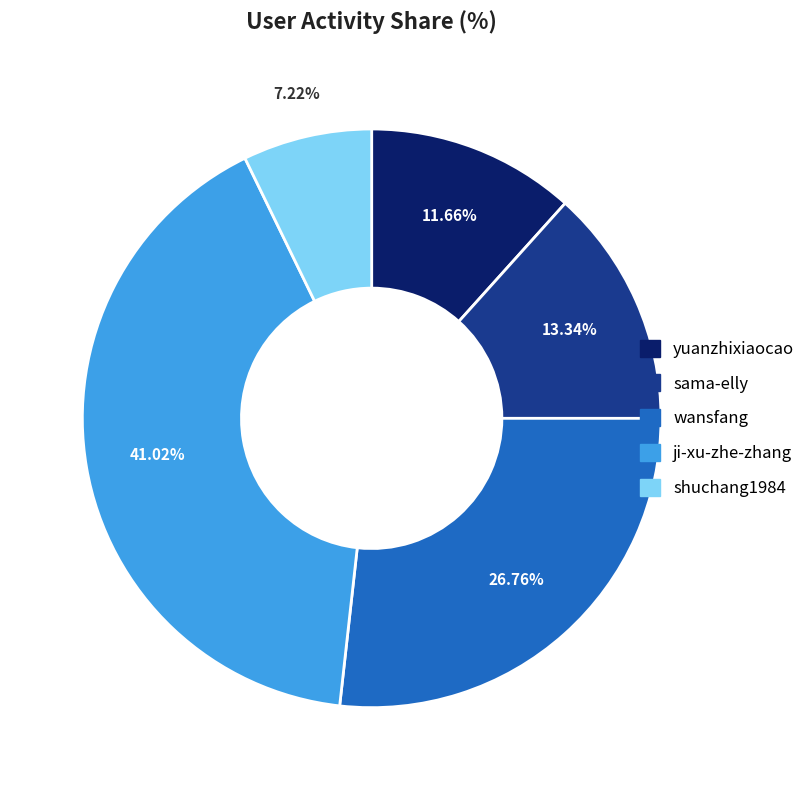

How many slices are in this pie chart?

5